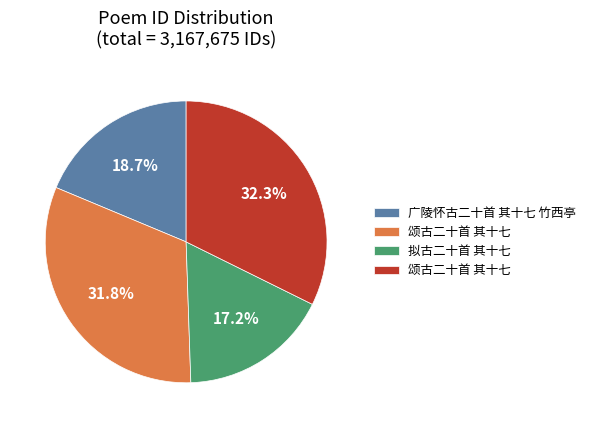

Does any single category account for the majority?

No